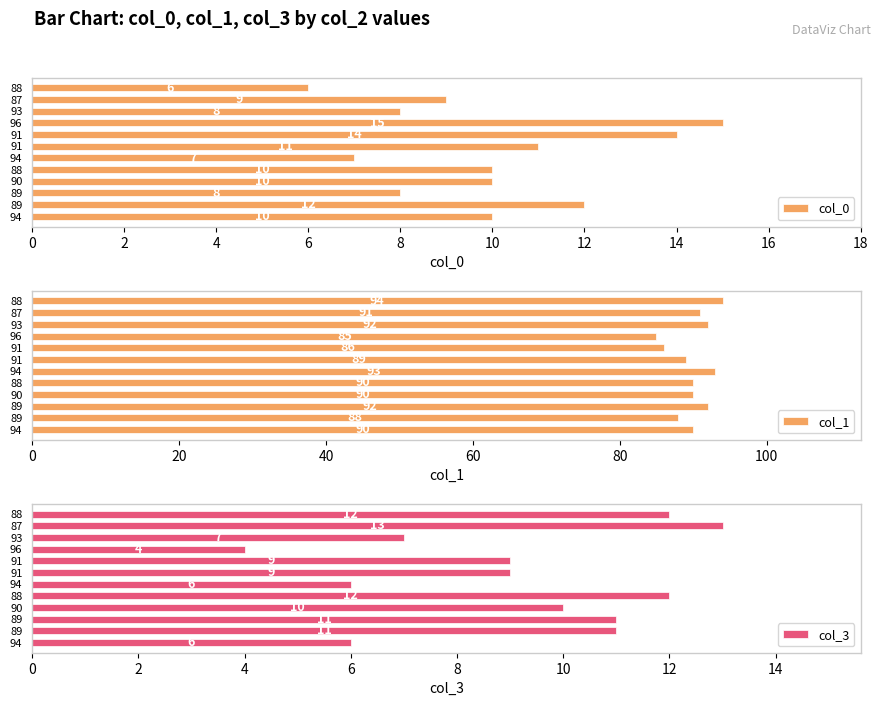

True or false: col_0 has a value of 10 at 88.

True